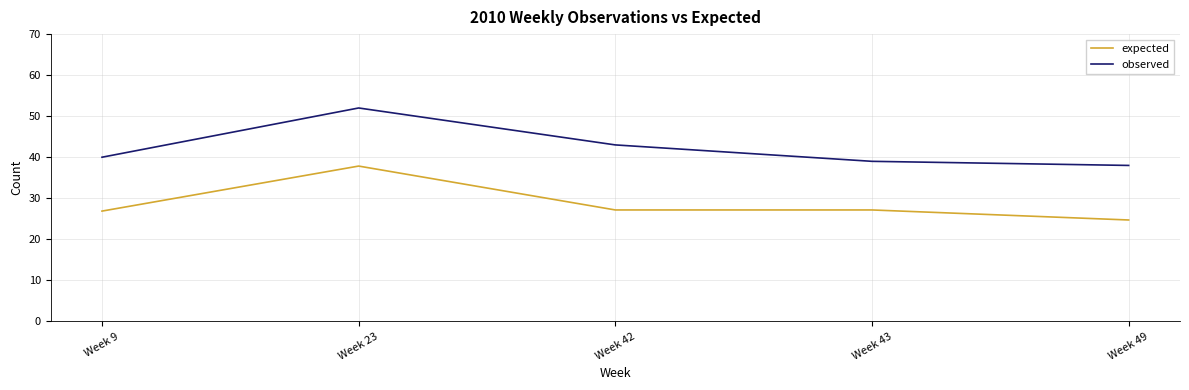

Where is observed nearest to the value 45?

Week 42